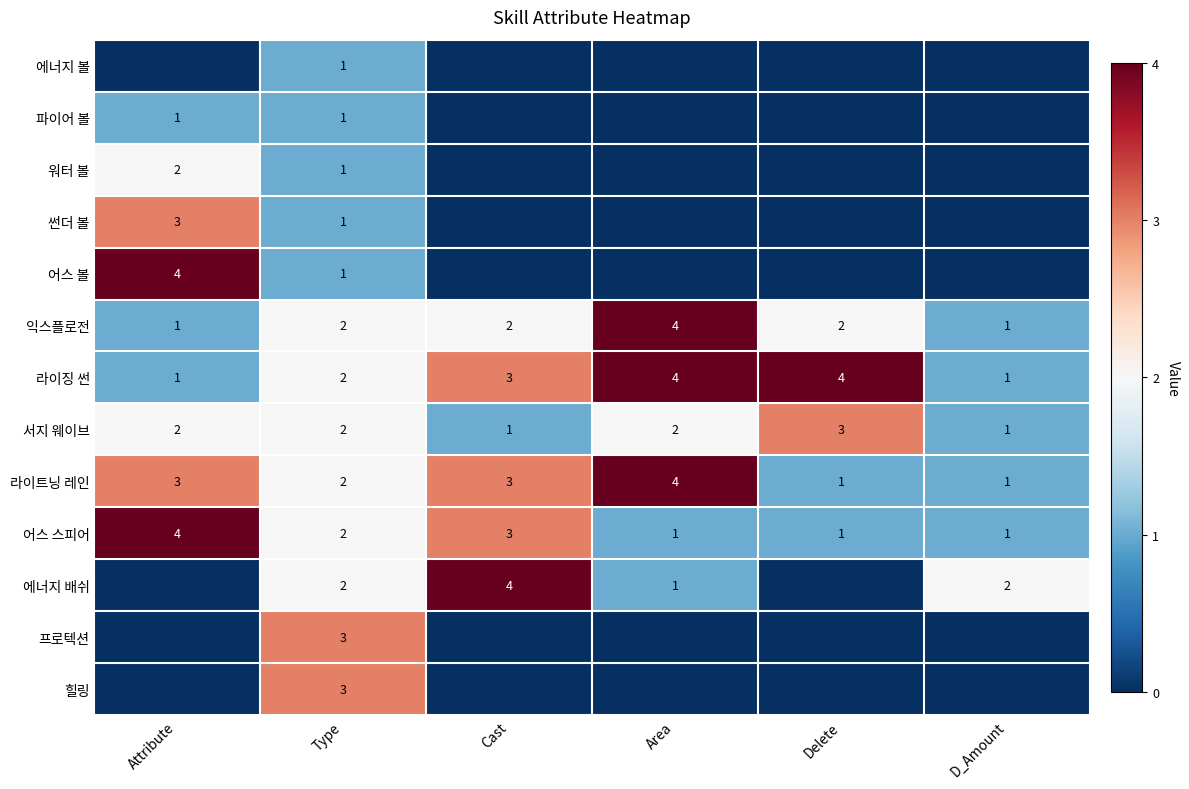

How many 어스 스피어 values are between 1 and 3?

5